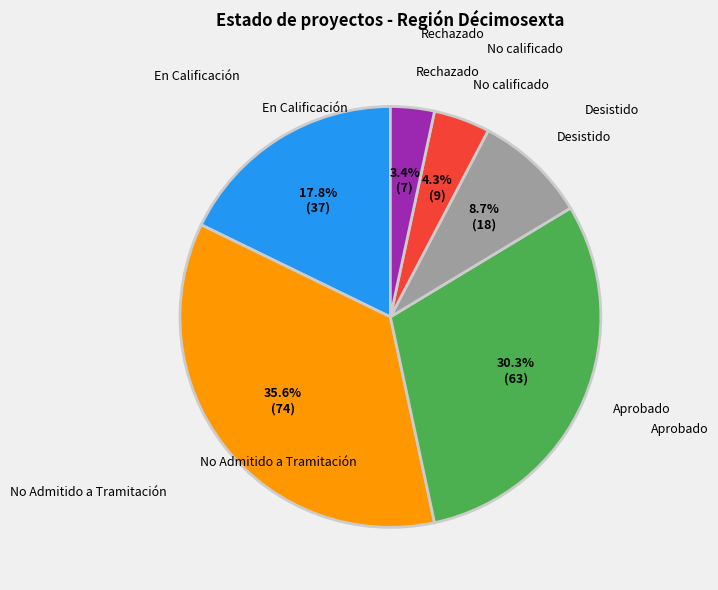

Does any single category account for the majority?

No